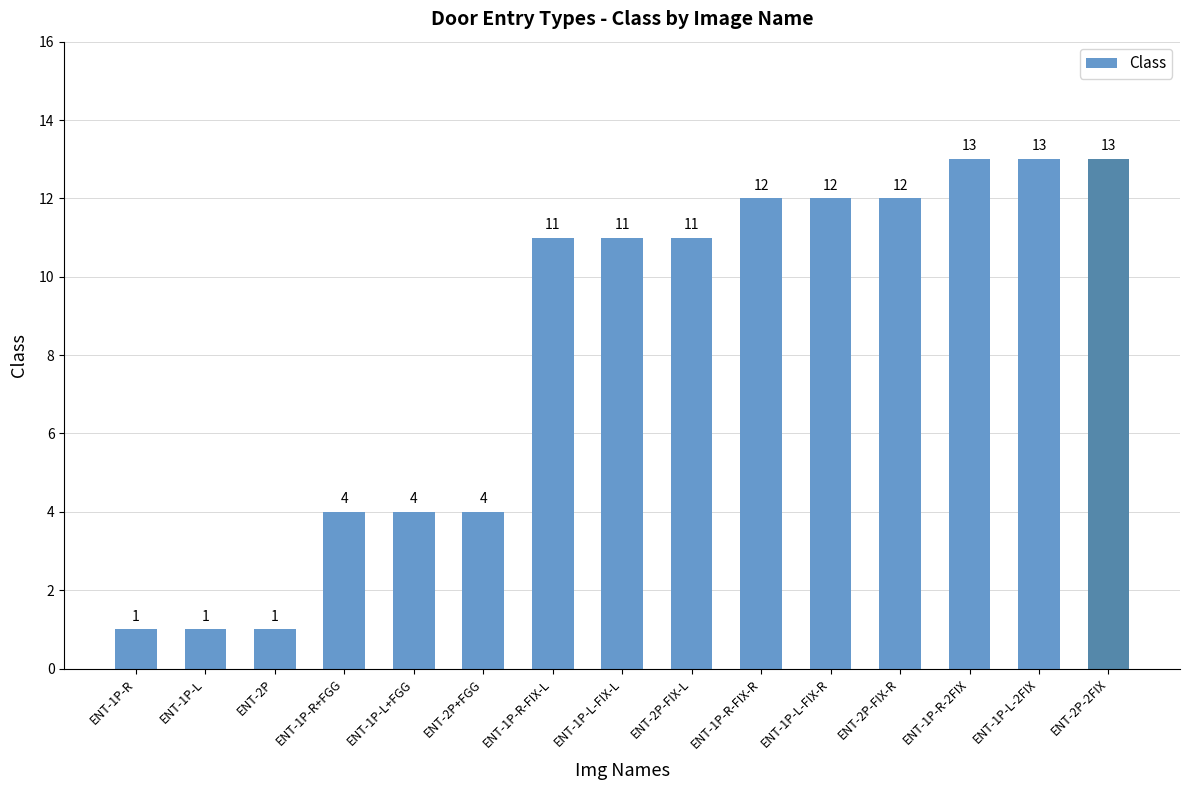

How many categories are shown in the chart?

15